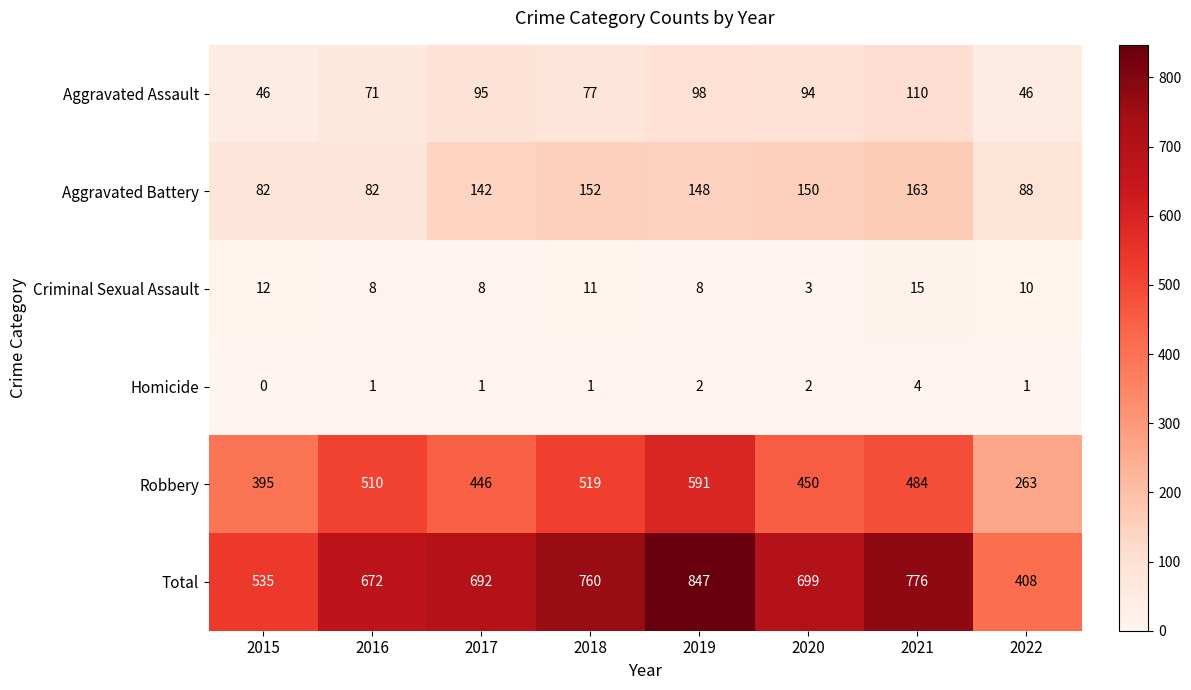

What is the difference between the highest and lowest values at 2018?

759